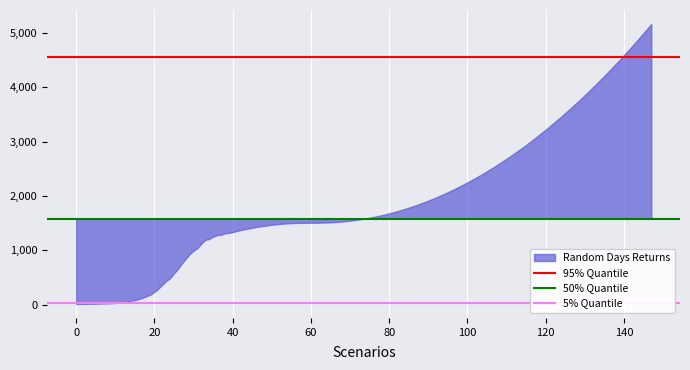

What is the difference between the maximum and minimum values?

5151